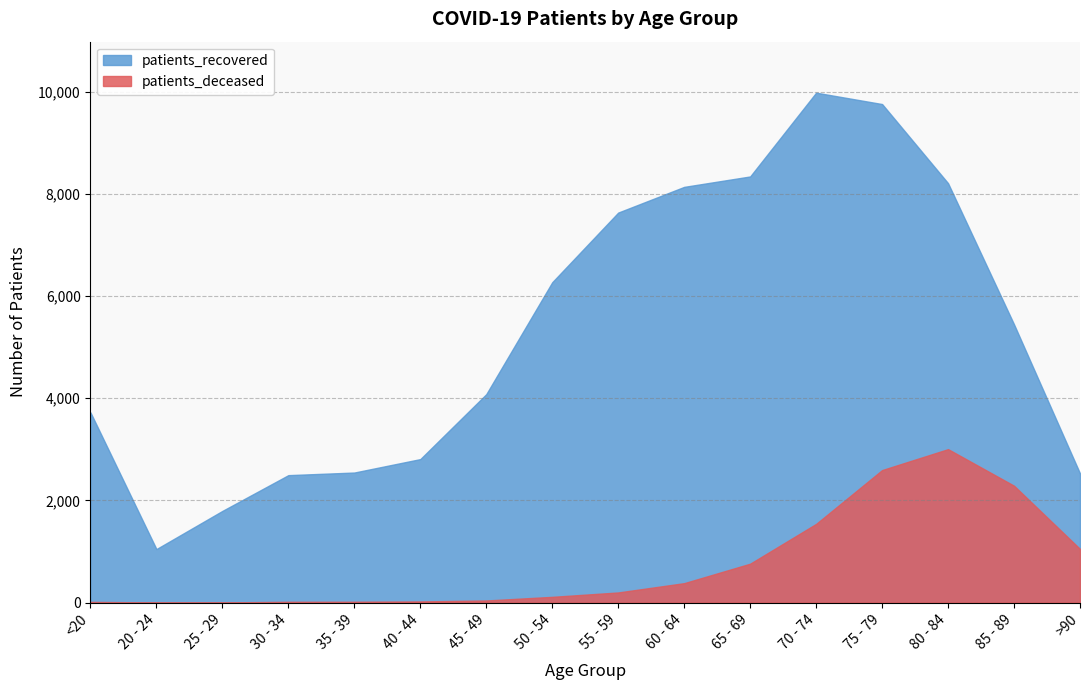

In patients_deceased, how many points are higher than both neighbors (excluding endpoints)?

1